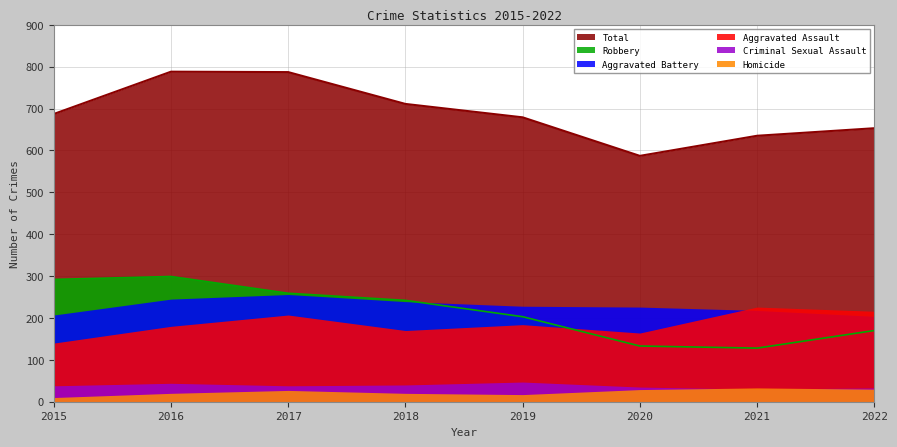

At which category is the sum across all series the highest?

2016